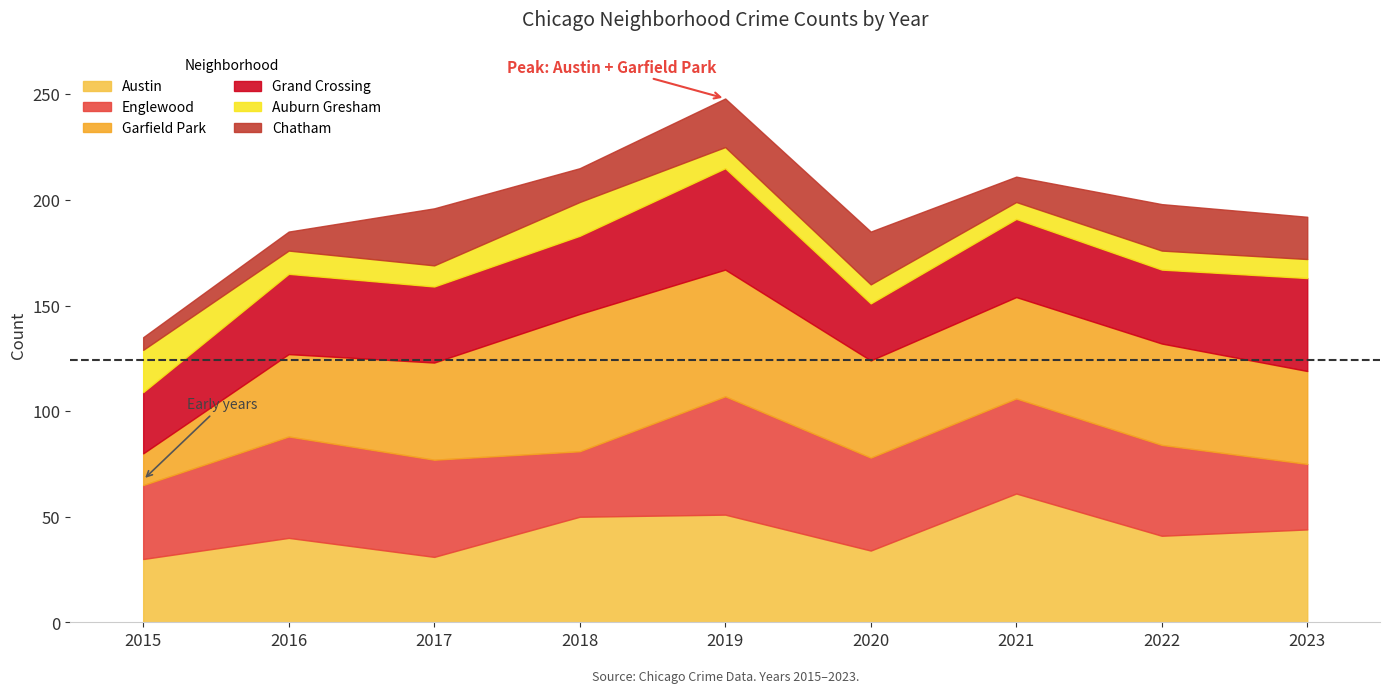

Reading left to right, what are all the values shown in this chart?

Austin: 30	40	31	50	51	34	61	41	44
Englewood: 35	48	46	31	56	44	45	43	31
Garfield Park: 15	39	46	65	60	46	48	48	44
Grand Crossing: 29	38	36	37	48	27	37	35	44
Auburn Gresham: 20	11	10	16	10	9	8	9	9
Chatham: 6	9	27	16	23	25	12	22	20